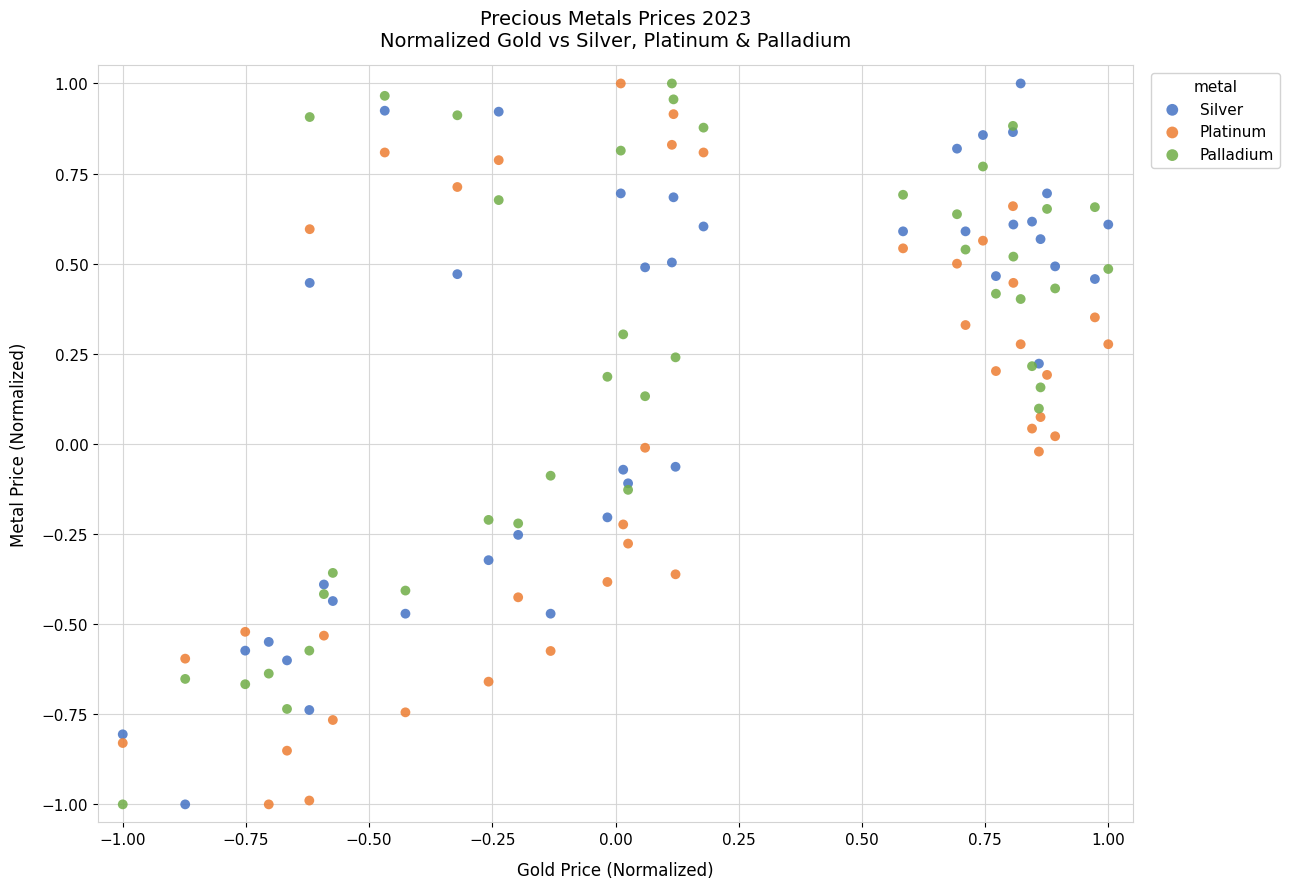

What is the X range (max minus min) for the scatter plot?

2.0